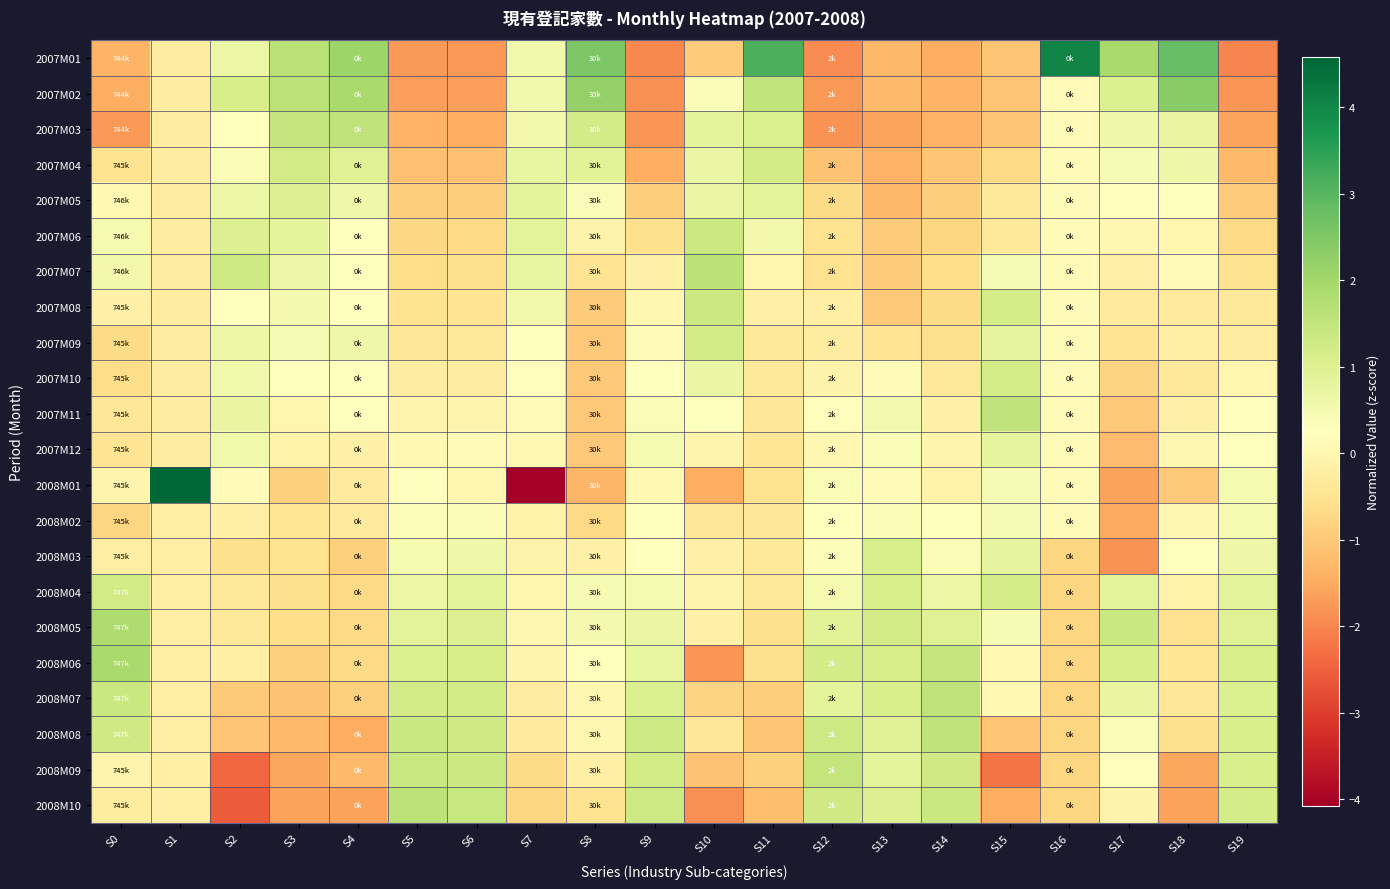

At S10, list the series in order from largest to smallest.

2007M07, 2007M06, 2007M08, 2007M09, 2007M03, 2007M04, 2007M05, 2007M10, 2007M02, 2007M11, 2007M12, 2008M04, 2008M03, 2008M05, 2008M02, 2008M08, 2008M07, 2007M01, 2008M09, 2008M01, 2008M06, 2008M10